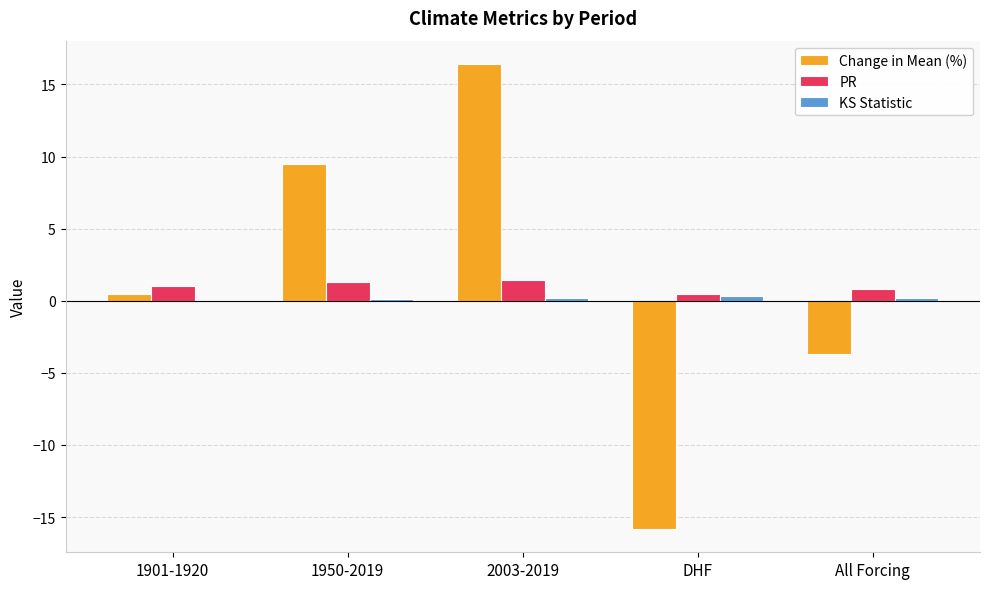

What is the sum of all PR values?

5.0